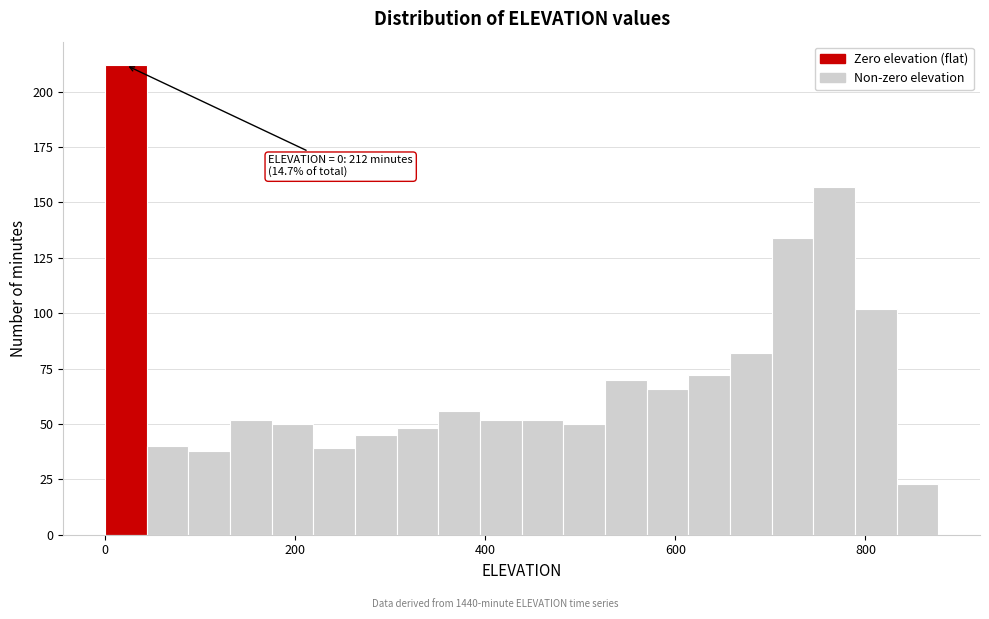

Around what value on the x-axis is the tallest bar? Give the approximate position of its centre, as read against the axis.

20